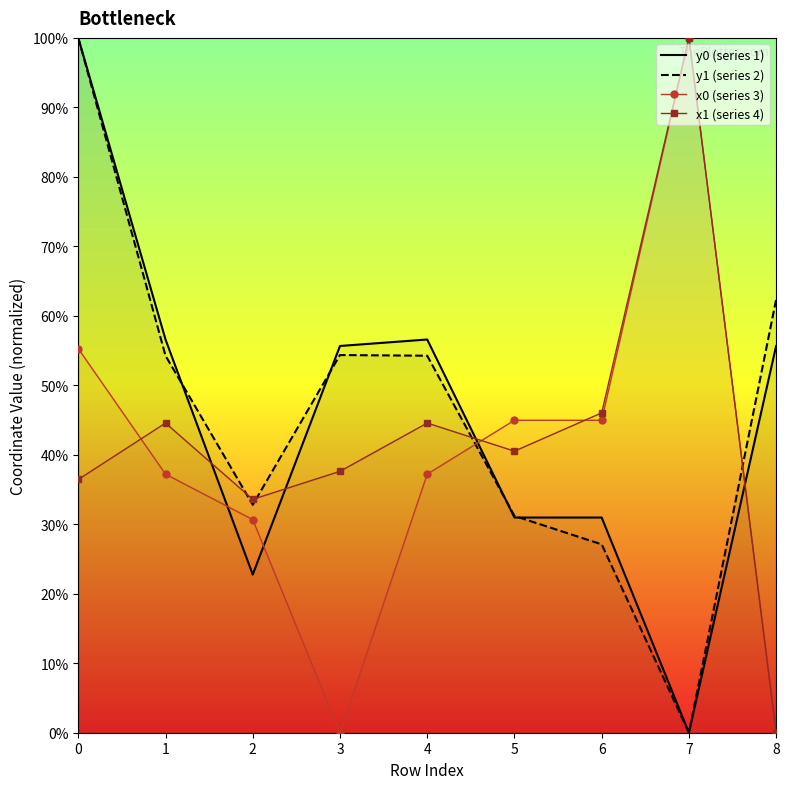

How many lines are shown in the chart?

4